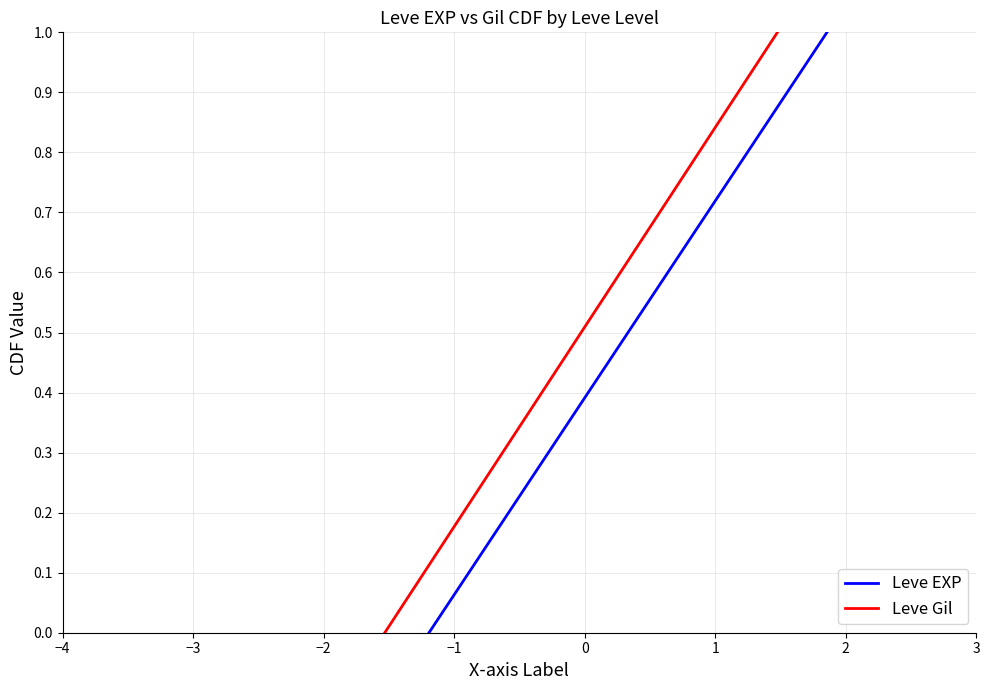

What is the maximum value for Leve EXP?

1.0